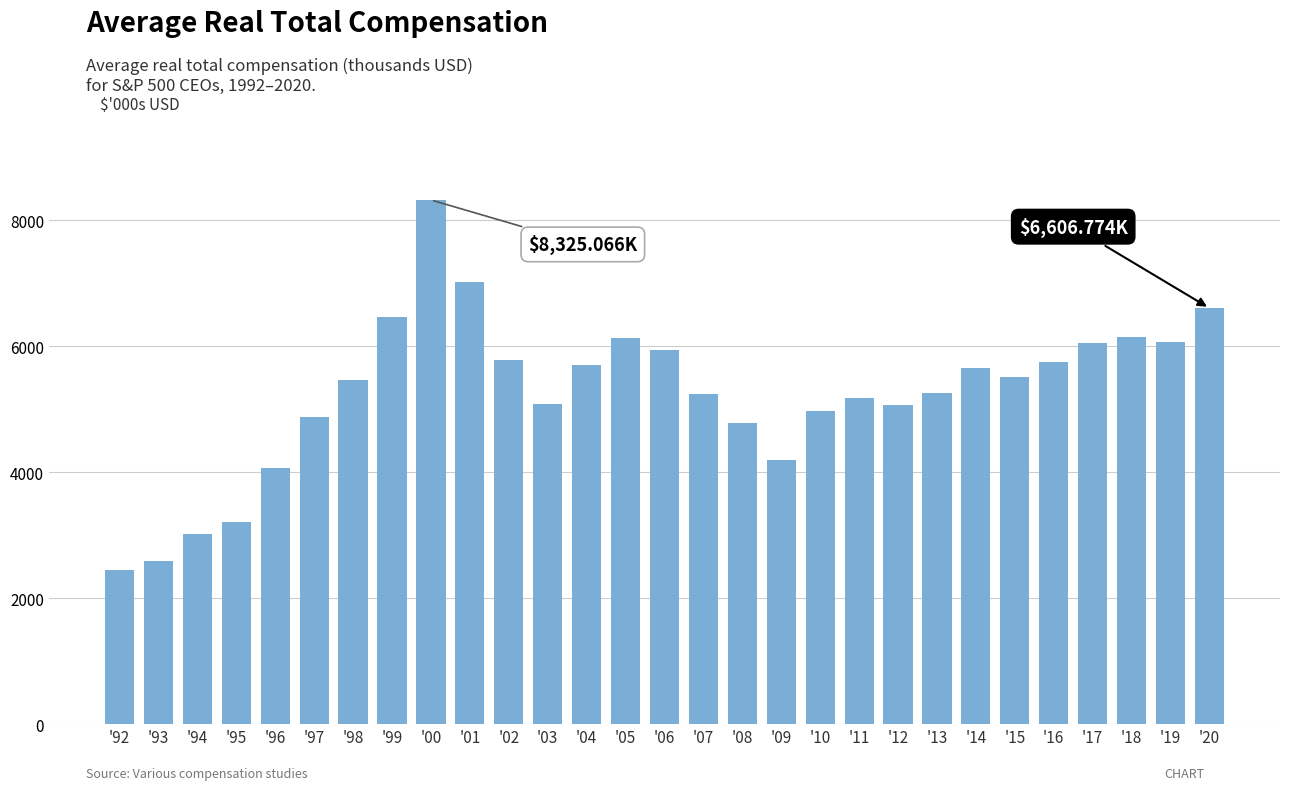

Which has a higher value, '99 or '92?

'99